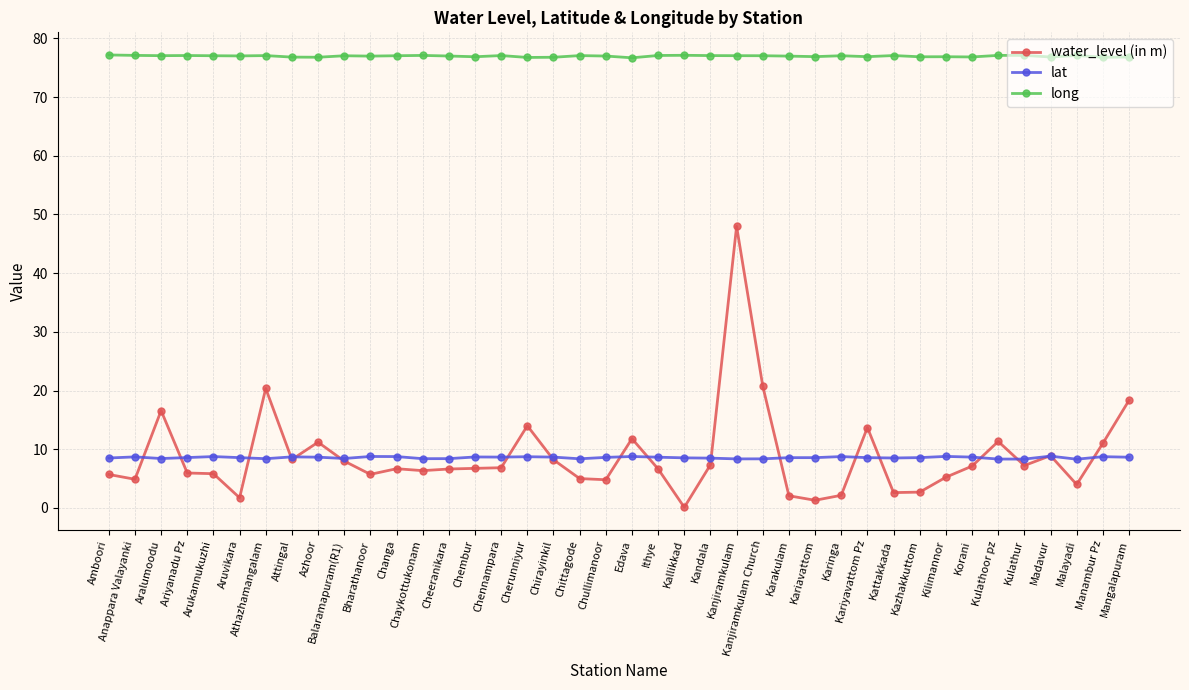

What is the total value across all series at Mangalapuram?

103.8